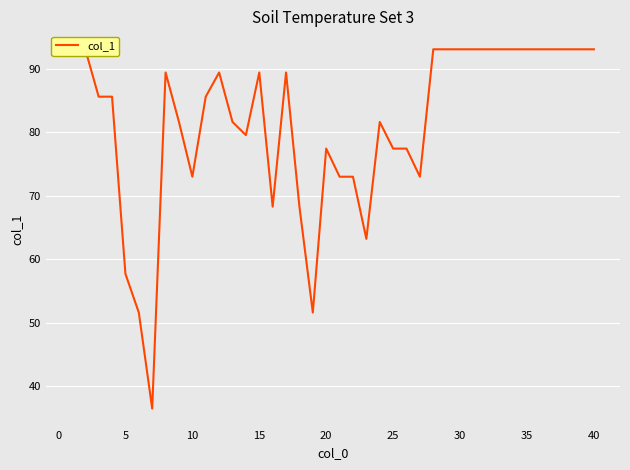

What is the difference between the maximum and second lowest values?

41.5